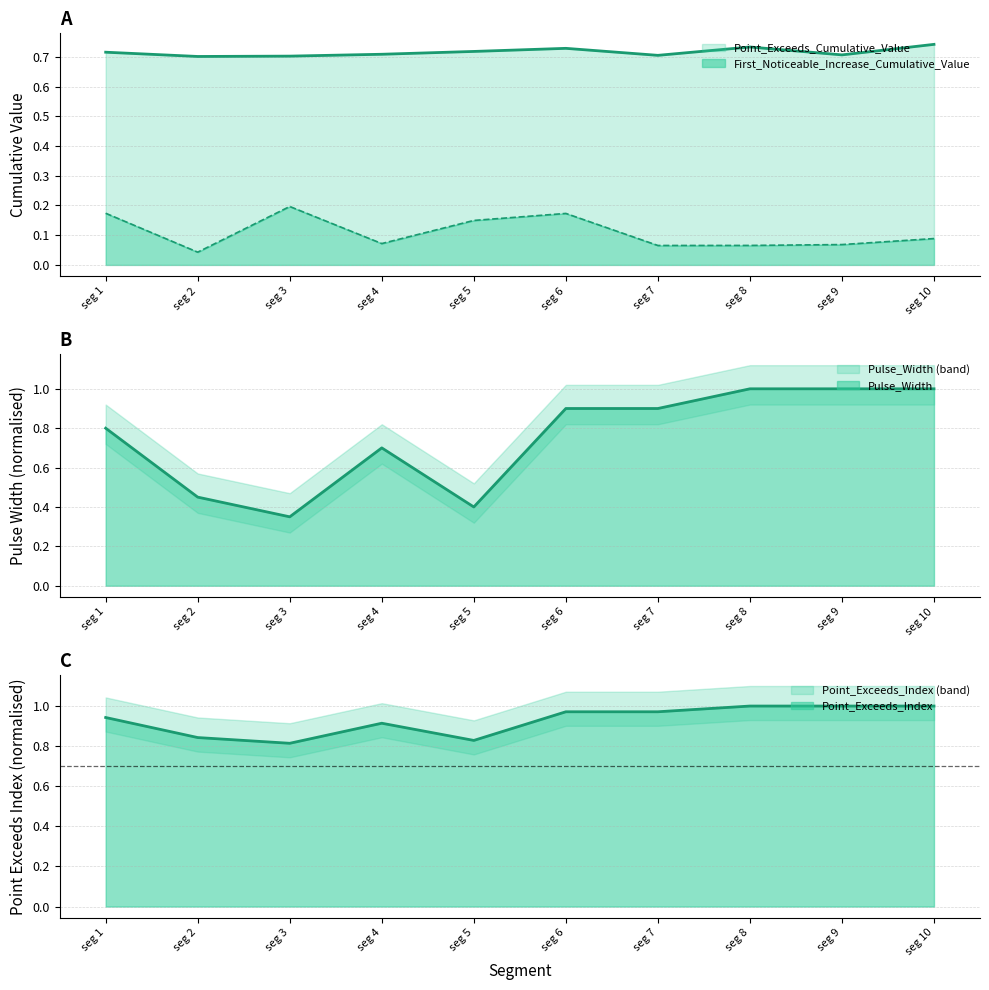

What is the value of the First_Noticeable_Increase_Cumulative_Value point at the 6th from the left?

0.2